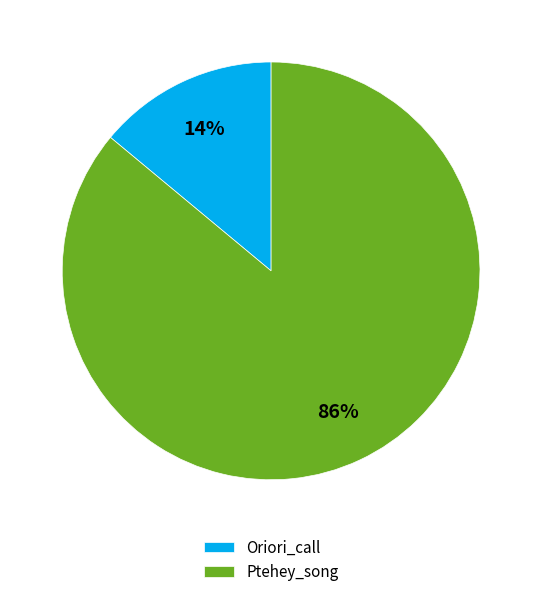

Is Oriori_call the majority of the pie?

No